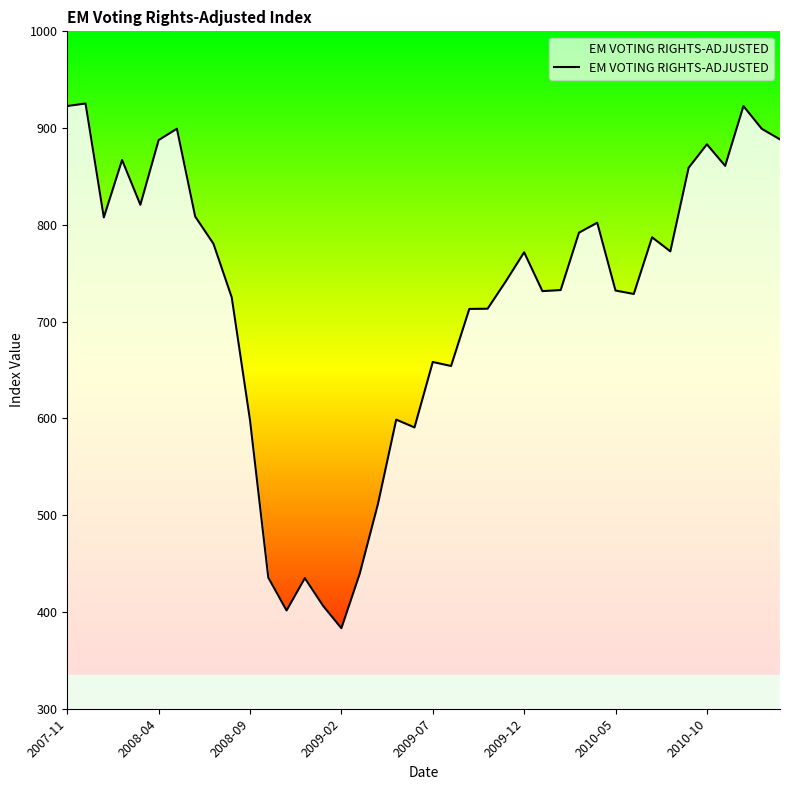

What is the smallest value displayed?

383.2